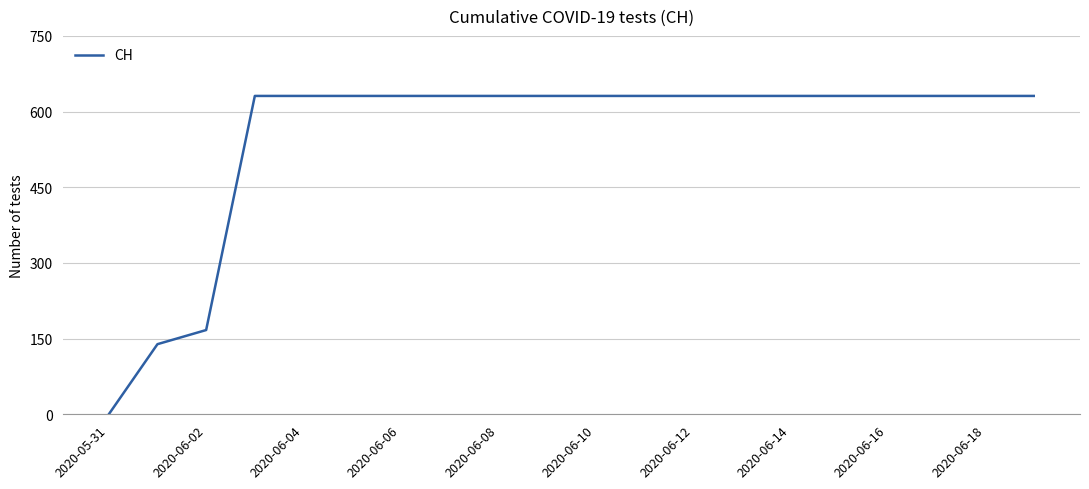

What is the greatest value displayed?

631